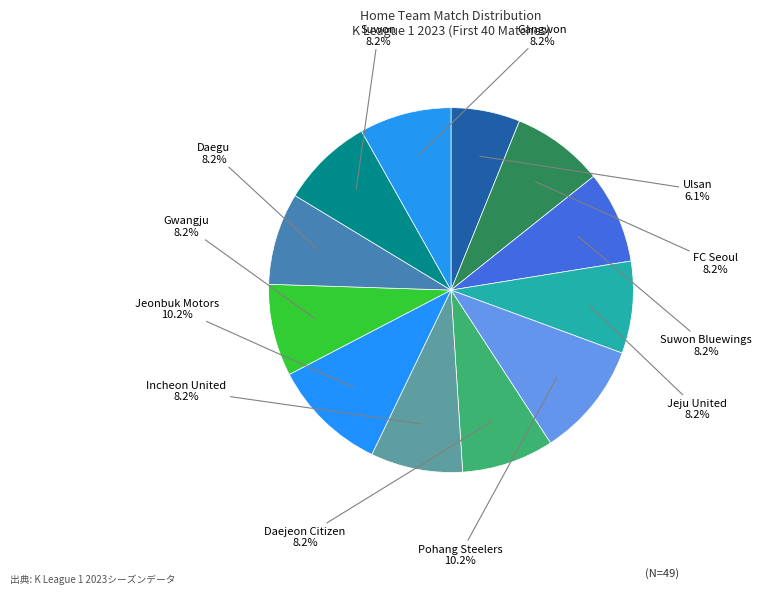

Which slice is the smallest?

Ulsan